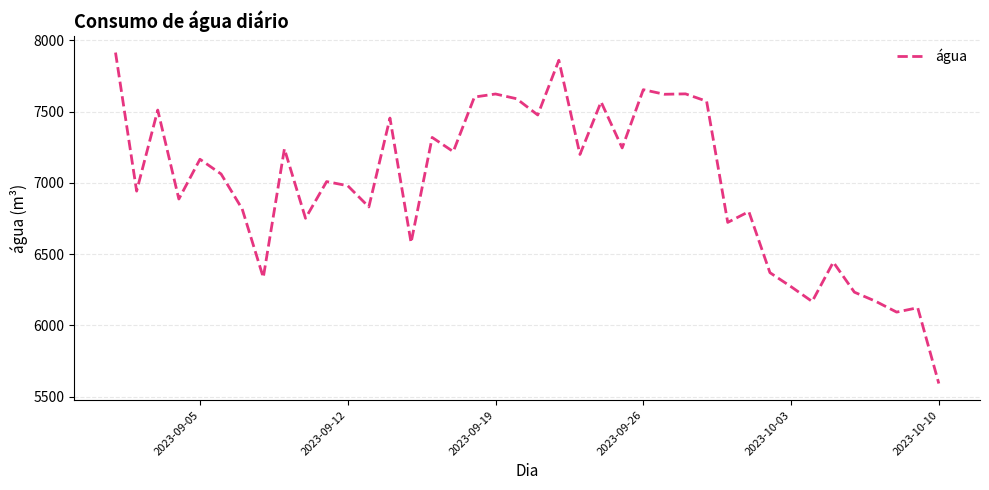

What is the minimum value shown in the chart?

5591.3